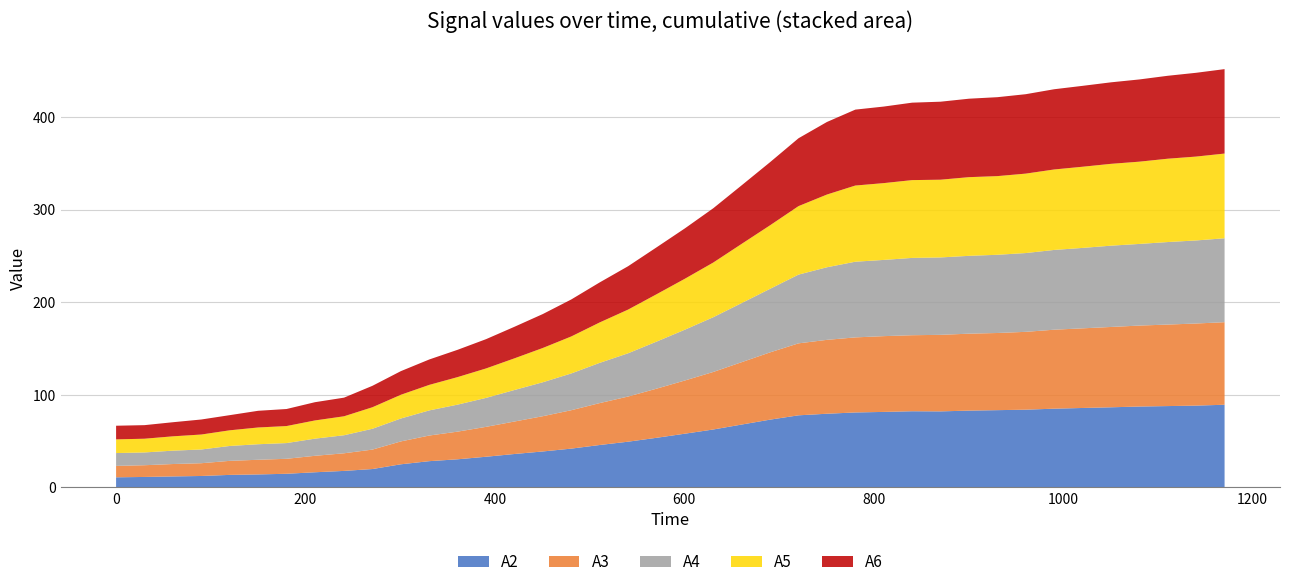

Reading left to right, list all the values displayed in this chart.

A2: 10.9	11.3	11.9	12.4	13.5	14.0	14.8	16.4	17.9	19.9	25.0	28.4	30.4	33.1	36.1	38.9	41.9	45.8	49.4	53.6	58.0	62.6	67.9	73.2	77.9	79.6	81.0	81.6	82.3	82.1	83.0	83.4	84.0	85.1	85.8	86.5	87.4	87.9	88.4	89.3
A3: 12.3	12.7	13.4	13.8	15.2	15.8	16.2	17.8	19.0	21.0	24.7	27.7	29.9	32.3	35.1	38.1	41.5	45.3	48.8	53.0	57.4	62.1	67.4	72.6	77.7	79.8	81.1	81.8	82.1	82.7	83.1	83.3	84.1	85.3	86.0	86.7	87.4	88.0	88.7	89.1
A4: 13.9	13.8	14.4	14.8	16.1	16.8	17.0	18.5	19.5	22.5	24.7	27.1	29.2	31.3	34.0	36.7	39.7	43.4	46.7	50.8	54.9	59.1	63.8	68.6	74.2	78.4	81.7	82.3	83.5	83.6	84.0	84.5	85.1	86.1	86.8	87.8	88.2	89.1	89.7	90.6
A5: 14.8	14.8	15.5	16.2	16.9	18.1	18.4	19.7	20.5	23.3	25.6	27.6	29.7	31.8	34.2	37.0	39.9	43.6	47.2	51.1	55.0	59.1	63.9	68.6	74.0	78.5	82.3	82.9	84.0	83.9	85.0	84.9	85.8	86.9	87.7	88.4	88.8	90.0	90.6	91.5
A6: 14.7	14.7	15.2	16.2	16.4	18.0	18.4	19.7	20.1	23.1	25.5	27.4	29.5	31.6	34.1	36.6	39.9	43.2	46.8	50.6	54.4	58.6	63.3	68.2	73.3	78.4	82.0	82.7	83.6	84.2	84.7	85.2	85.8	86.6	87.3	88.0	88.8	89.6	90.5	91.2